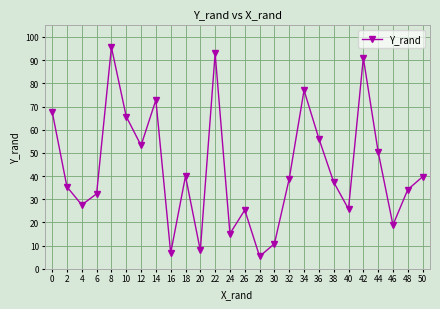

The value at 44 is 83.1. True or false?

False